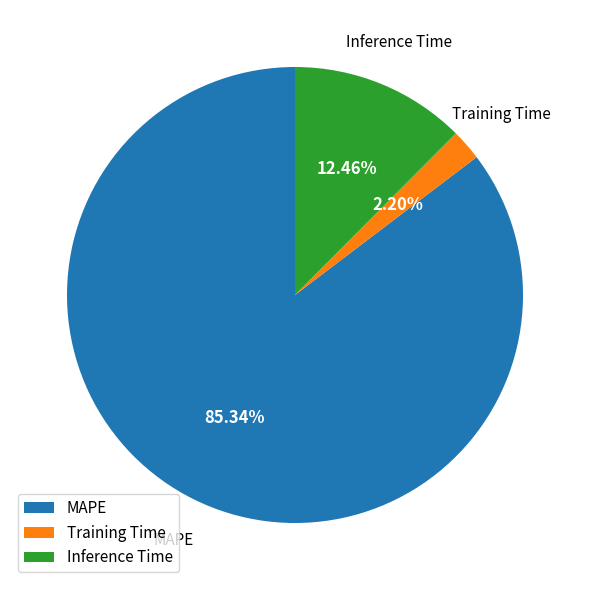

How many segments does this pie chart have?

3